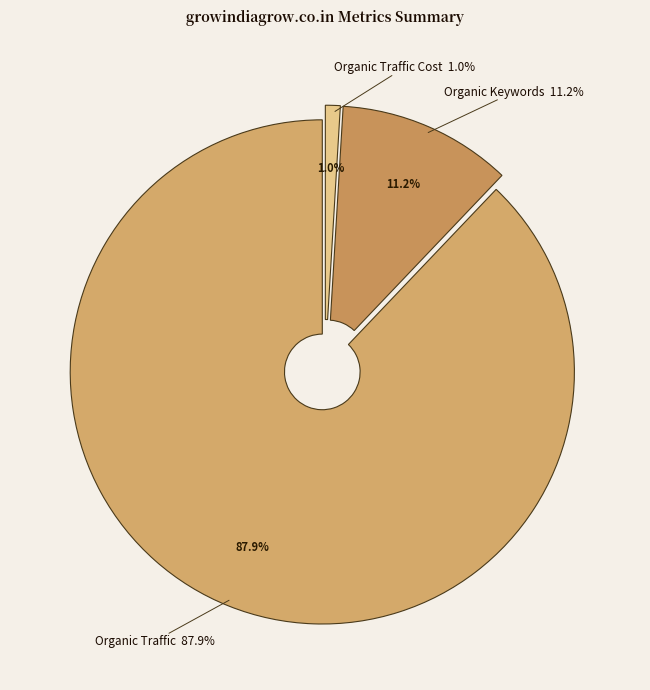

To the nearest percent, what percentage of the pie is Organic Traffic?

88%